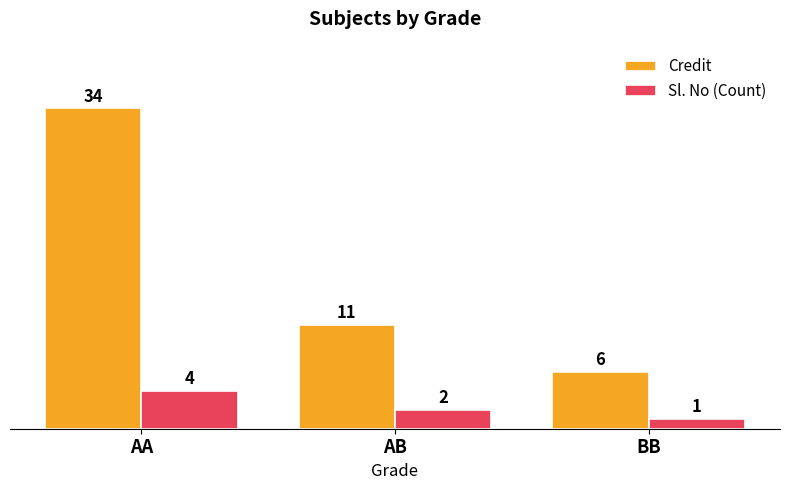

What is the average value of the Credit series?

17